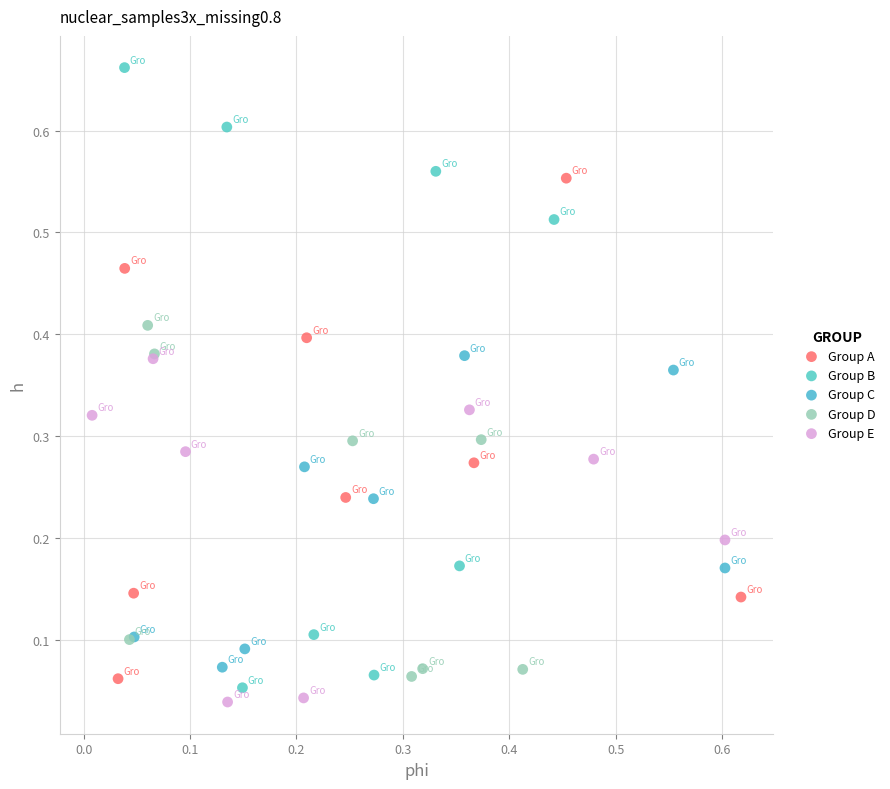

Which series has the widest spread of Y values?

Group B